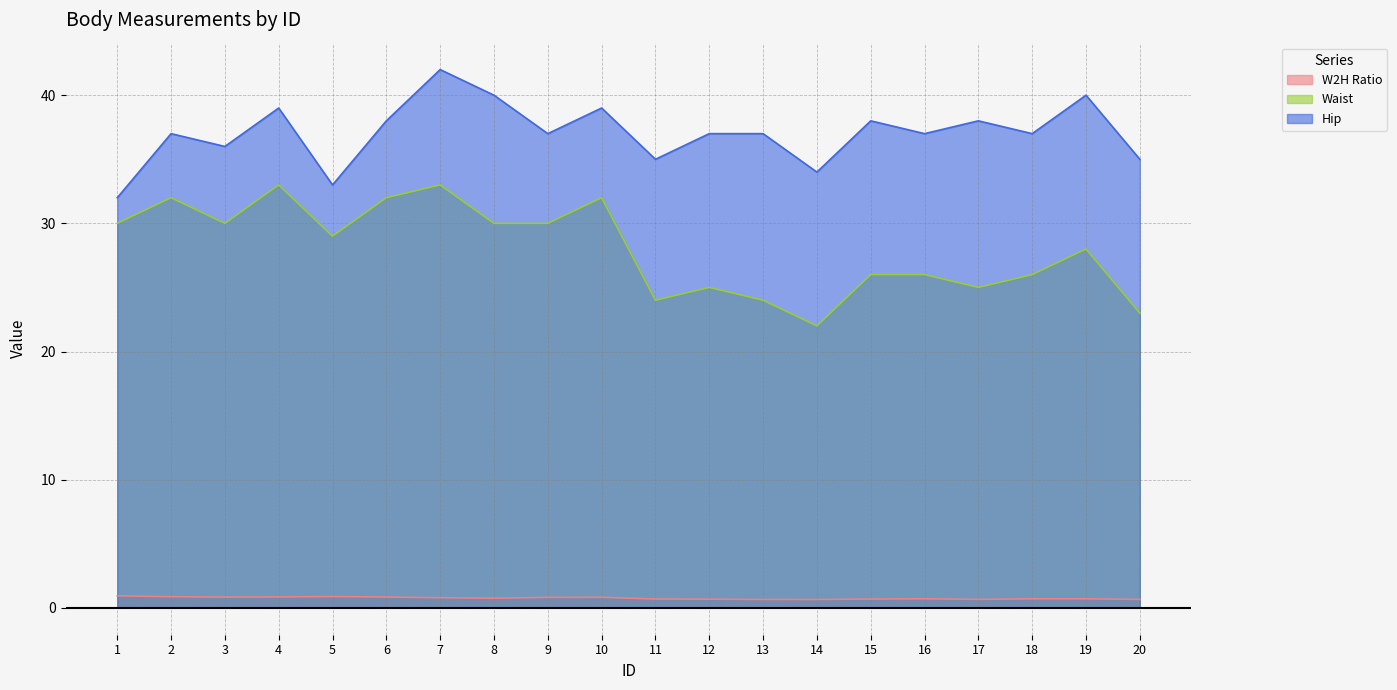

Where is Waist nearest to the value 27?

15